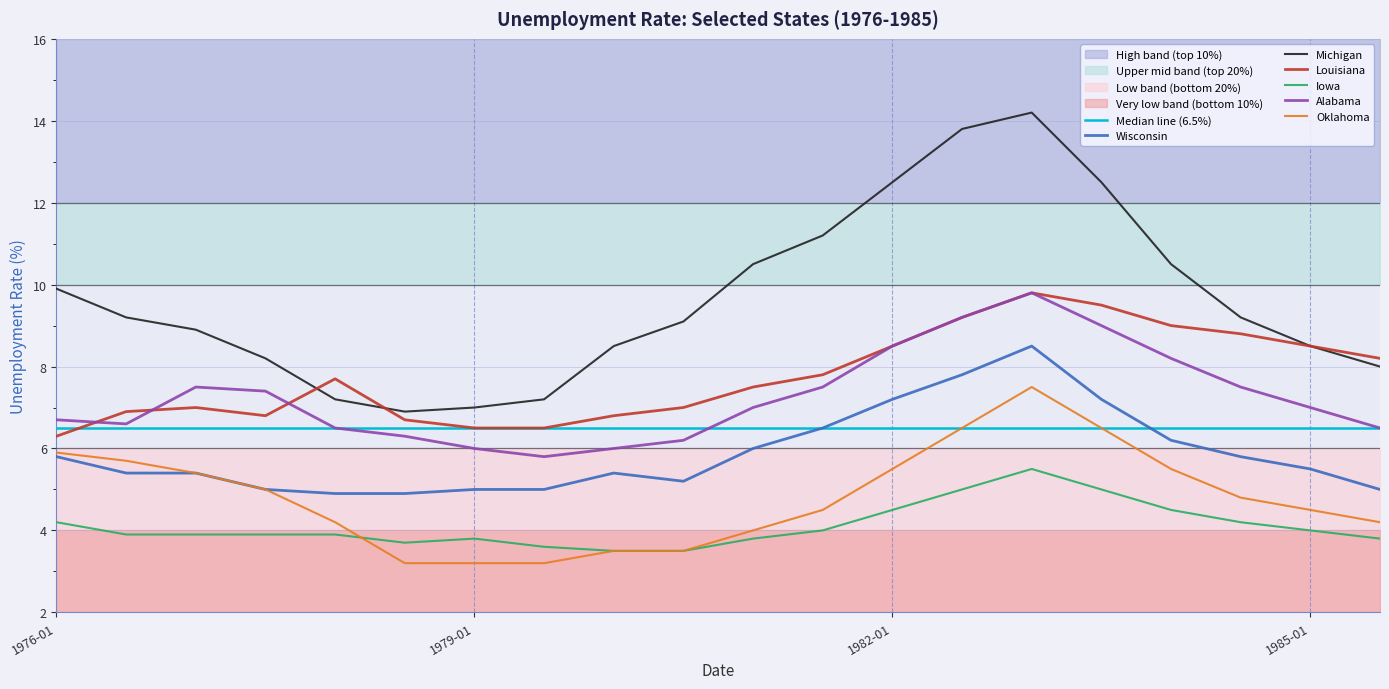

True or false: Iowa has more than 1 interior local peaks.

True